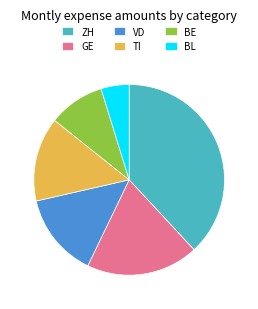

How many slices are in this pie chart?

6